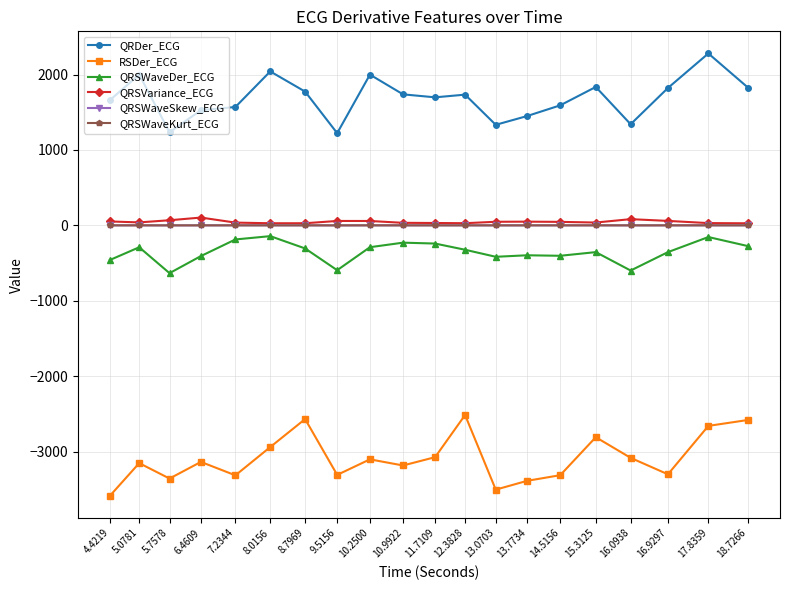

True or false: RSDer_ECG and QRSWaveDer_ECG intersect in this chart.

False